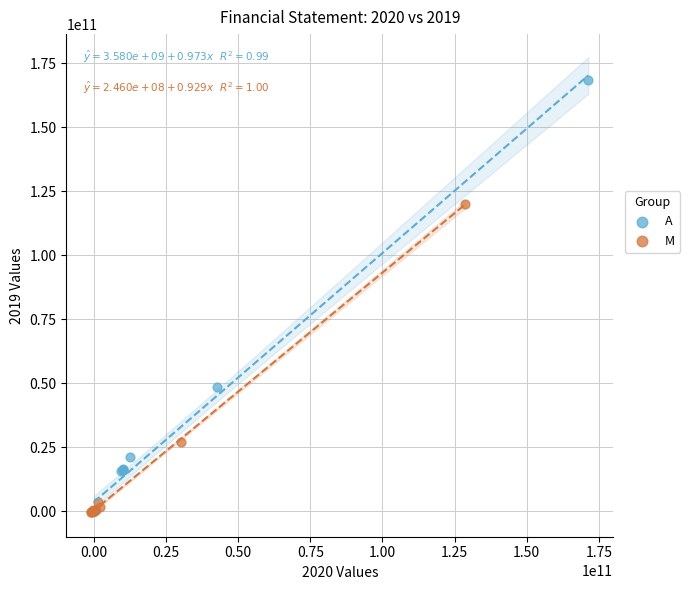

Which series reaches the maximum Y coordinate?

A